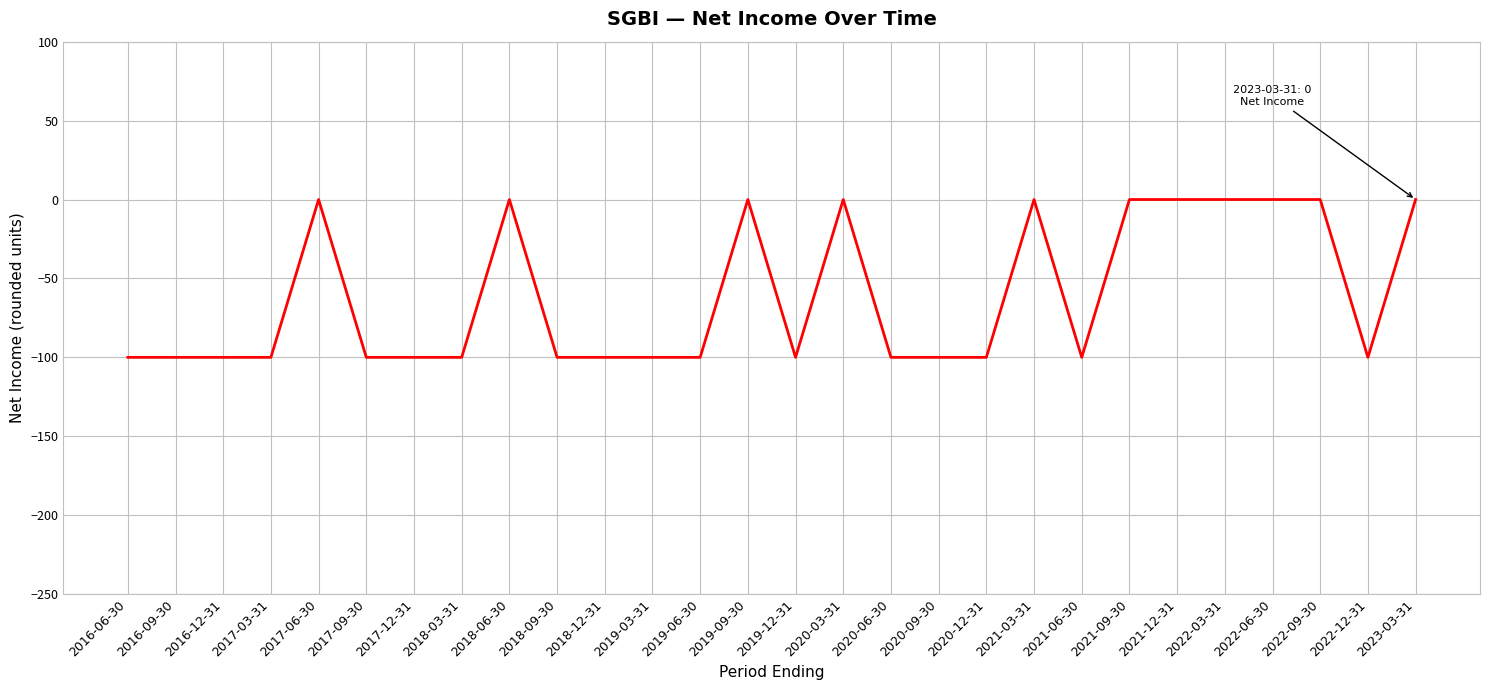

What is the difference between the maximum and minimum values?

100